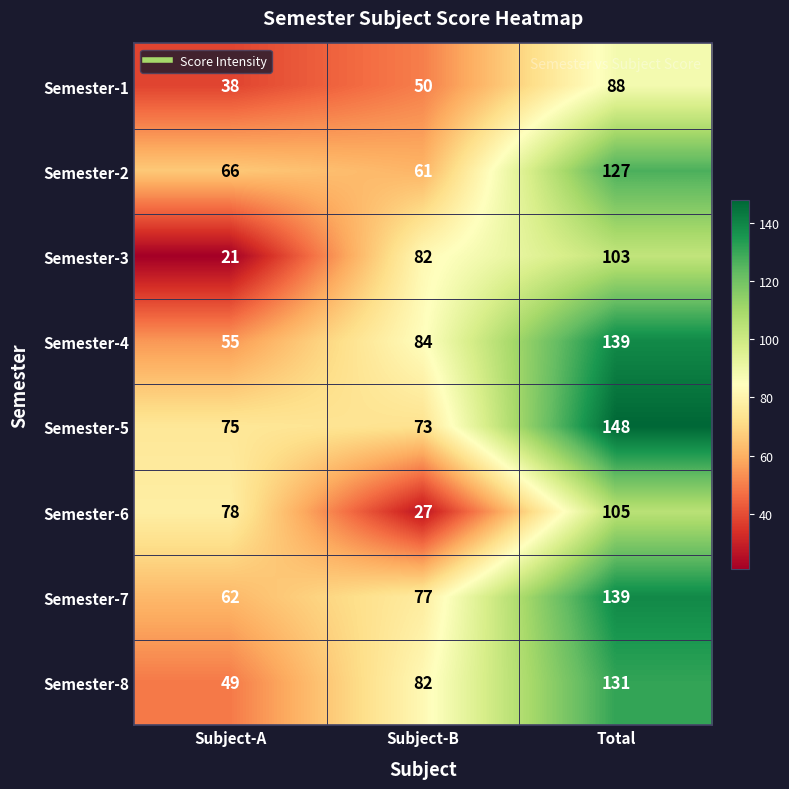

What is the spread (max minus min) of values at Total?

60